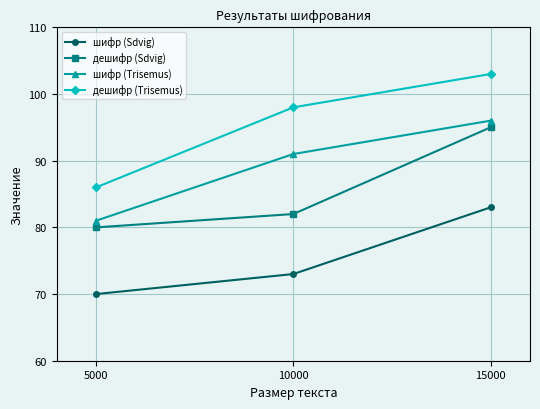

Which series changed the most between 10000 and 15000?

дешифр (Sdvig)